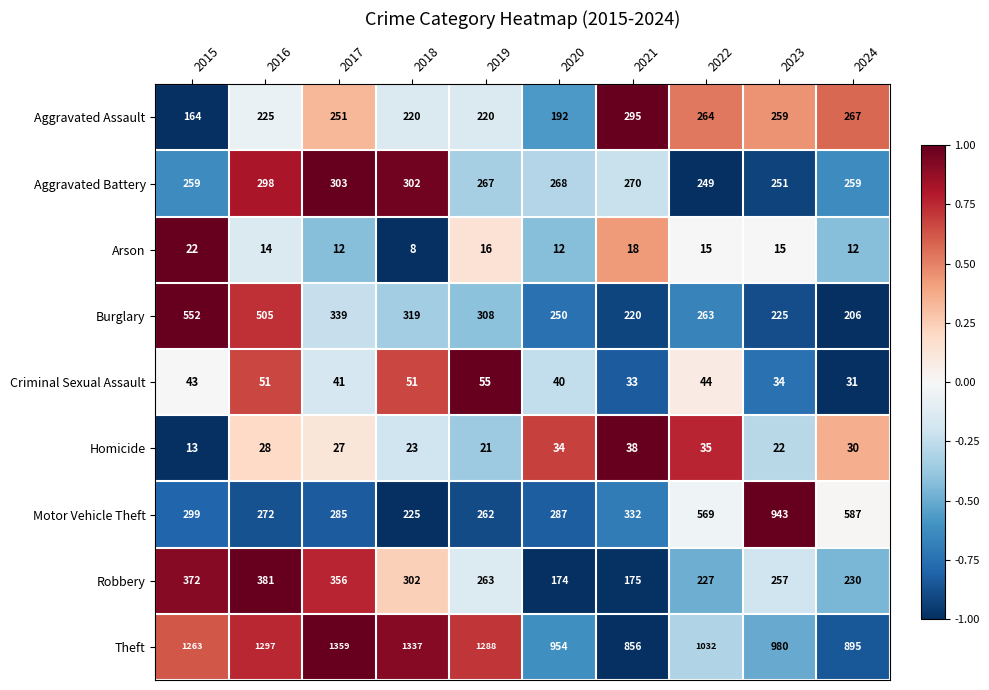

Which series has the widest spread of values?

Motor Vehicle Theft